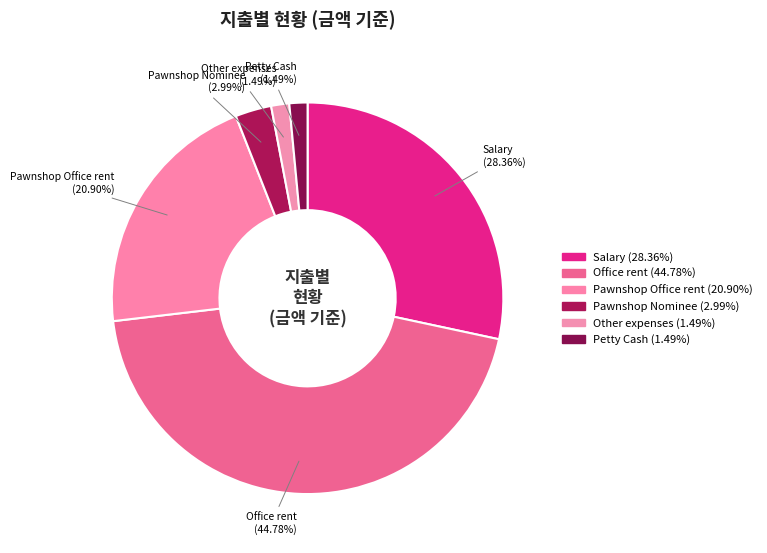

To the nearest percent, what is the combined percentage of Pawnshop Nominee and Petty Cash?

4%